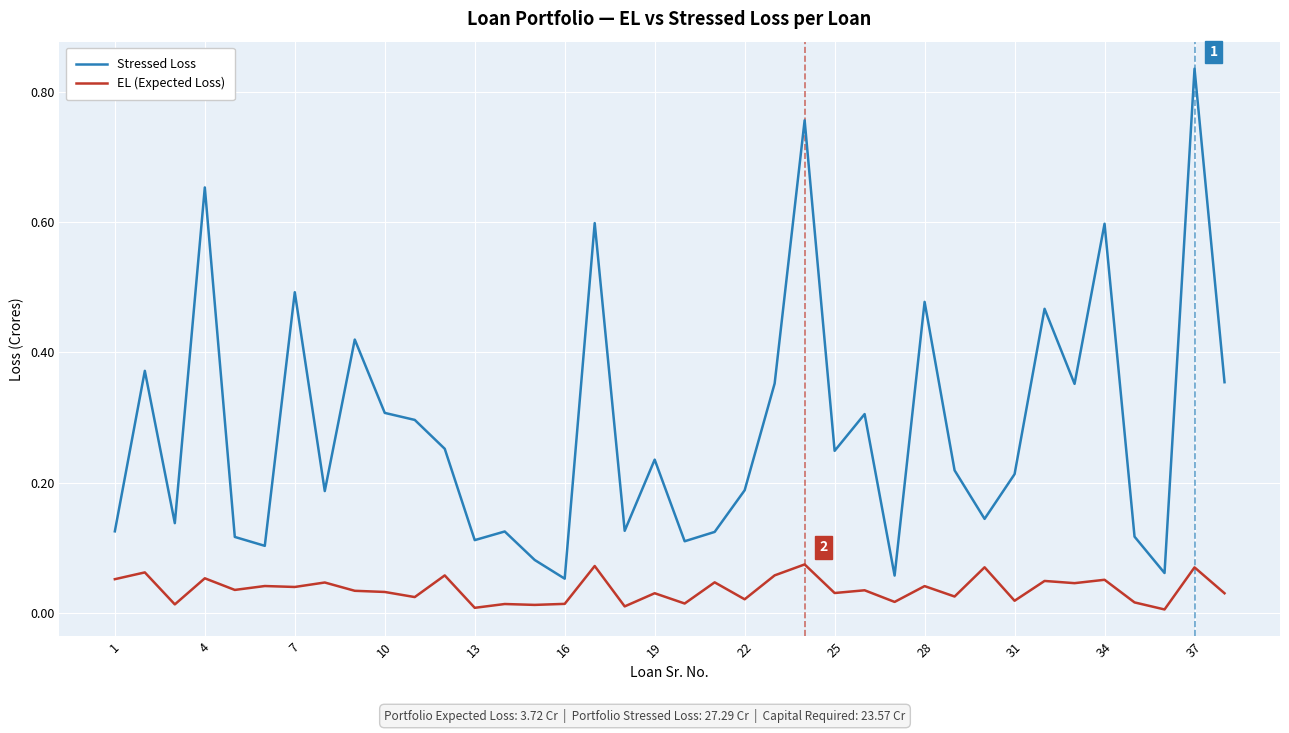

True or false: EL (Expected Loss) has more than 0 points higher than both neighbors.

True